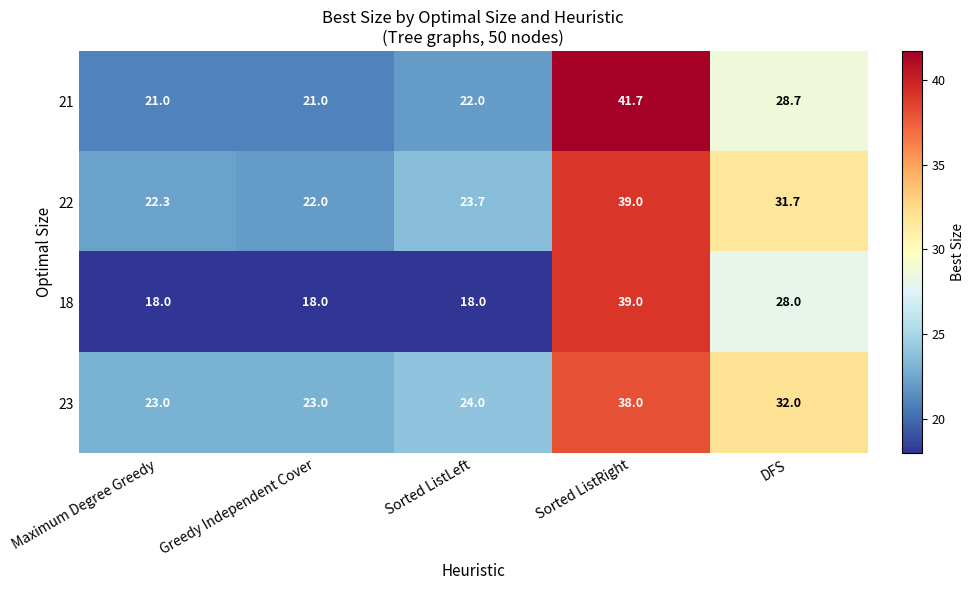

How many values in the 18 series exceed 18?

2